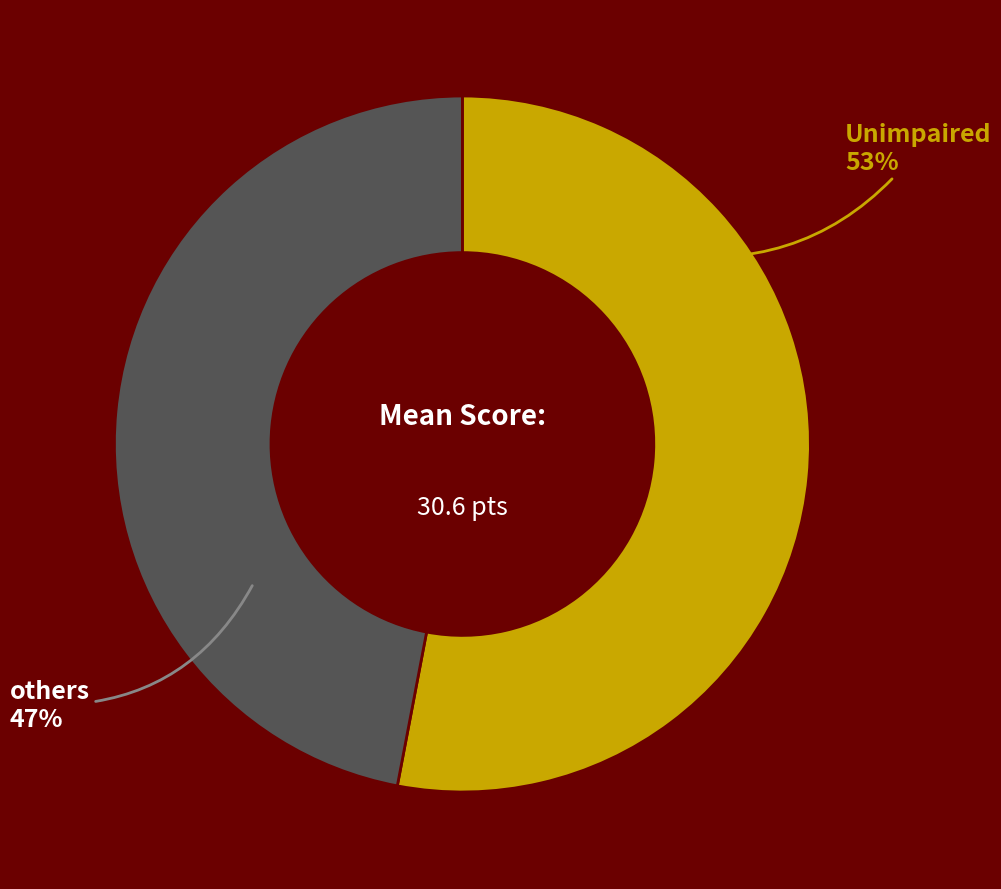

How many slices are in this pie chart?

2